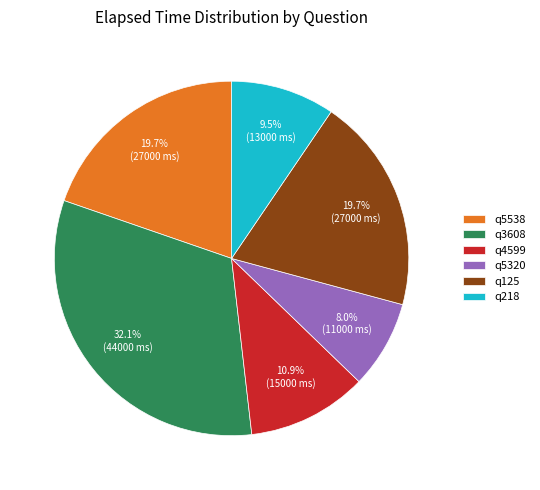

To the nearest percent, what portion does q3608 represent?

32%